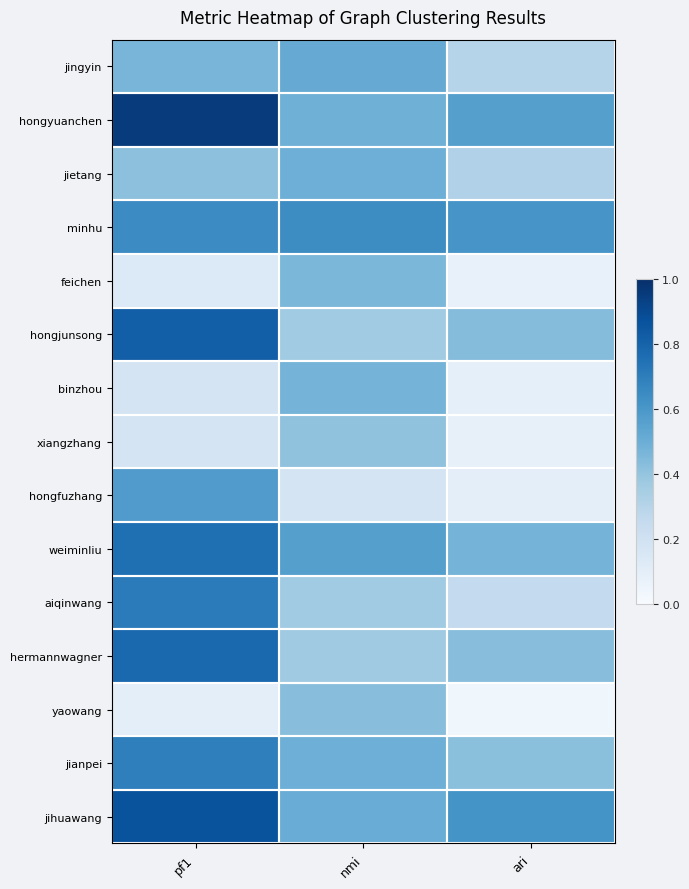

Which category has the highest value across all series?

pf1